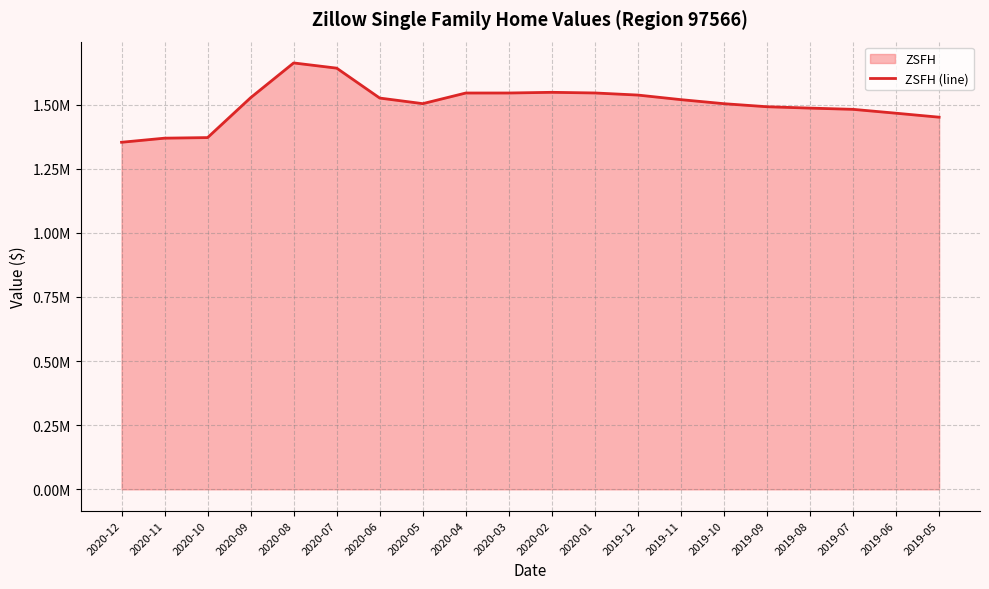

The value at 2020-11 is 1369183. True or false?

True